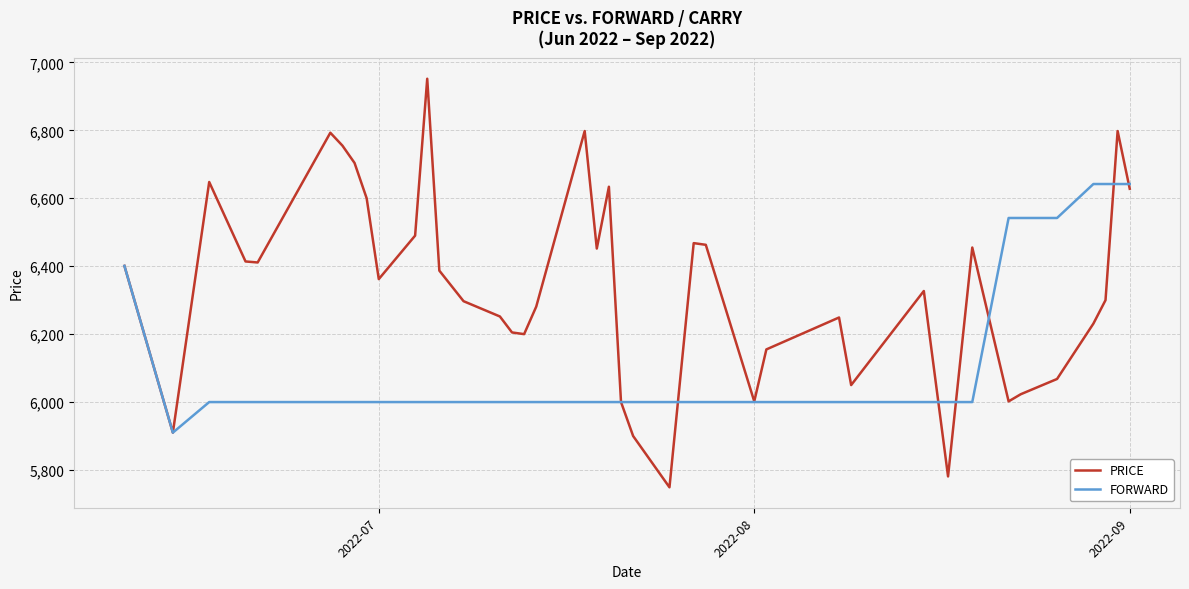

How many categories are shown in the chart?

40